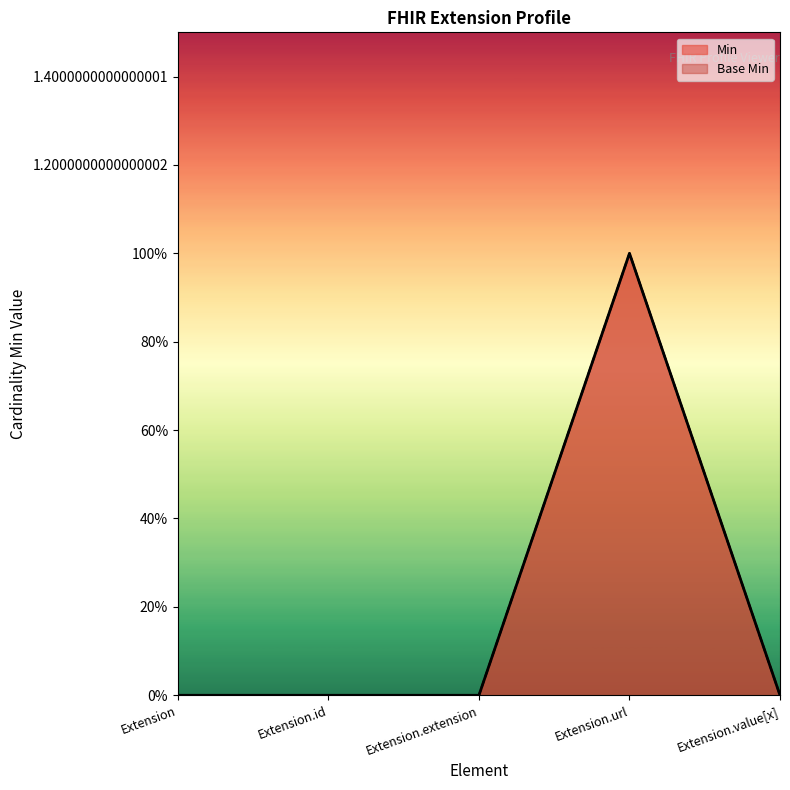

Between Extension.id and Extension.value[x], which is larger?

Extension.id